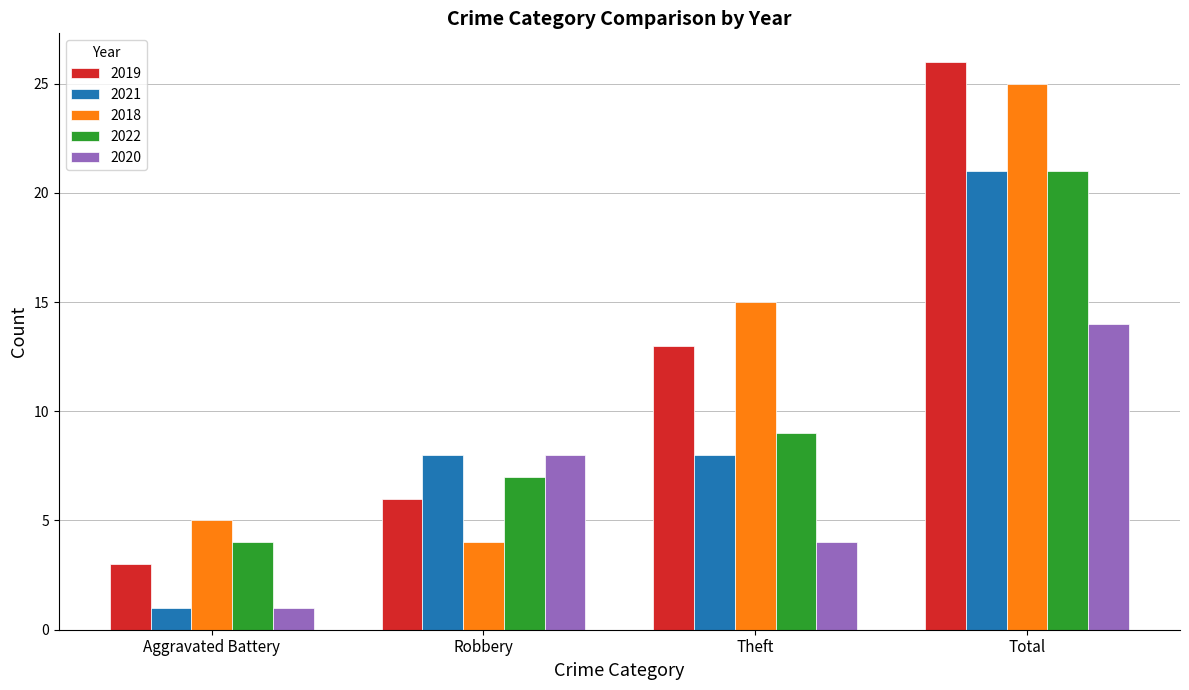

What is the total value across all series at Robbery?

33